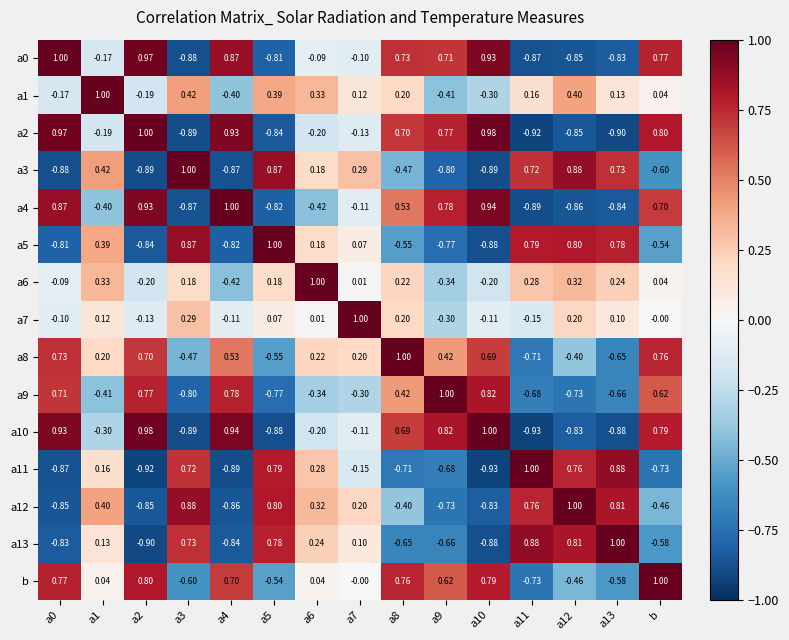

Is the value of a0 at a7 greater than the value of a13 at a10?

Yes